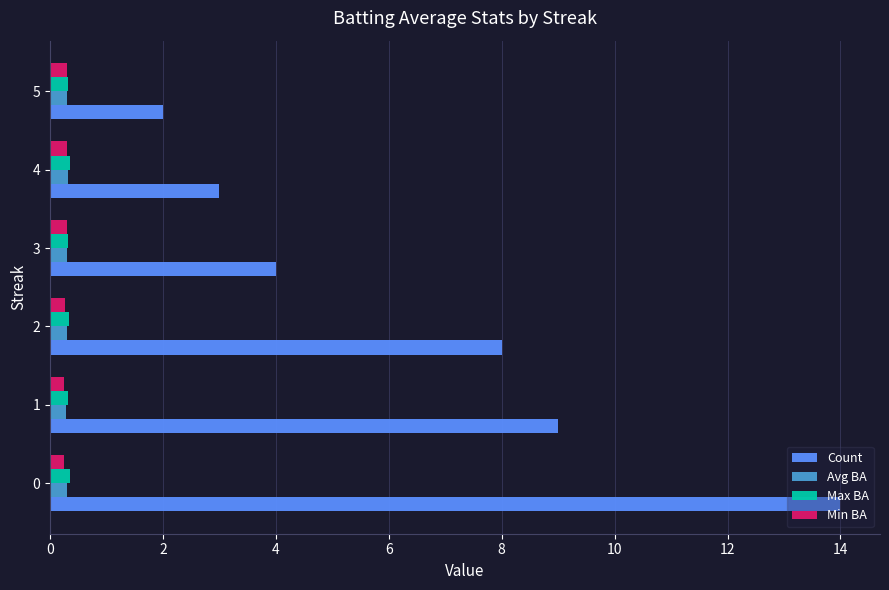

What is the spread (max minus min) of values at 0?

13.7